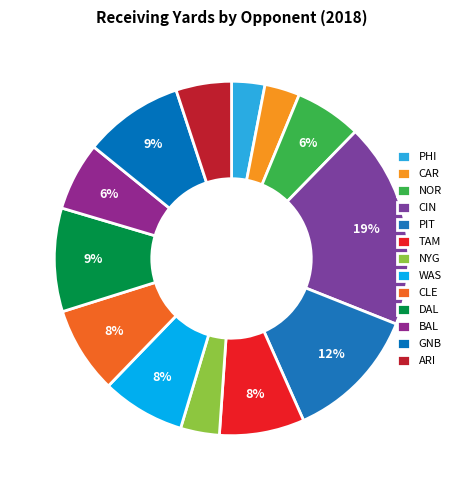

Between WAS and NOR, which is larger?

WAS